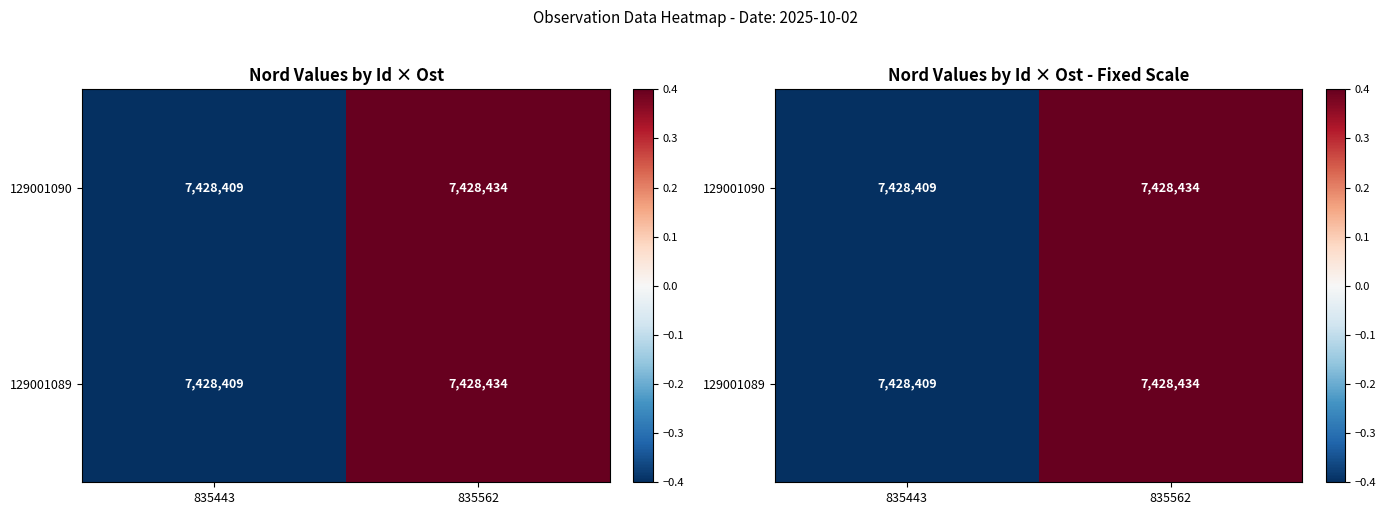

At which category is the sum across all series the highest?

835562